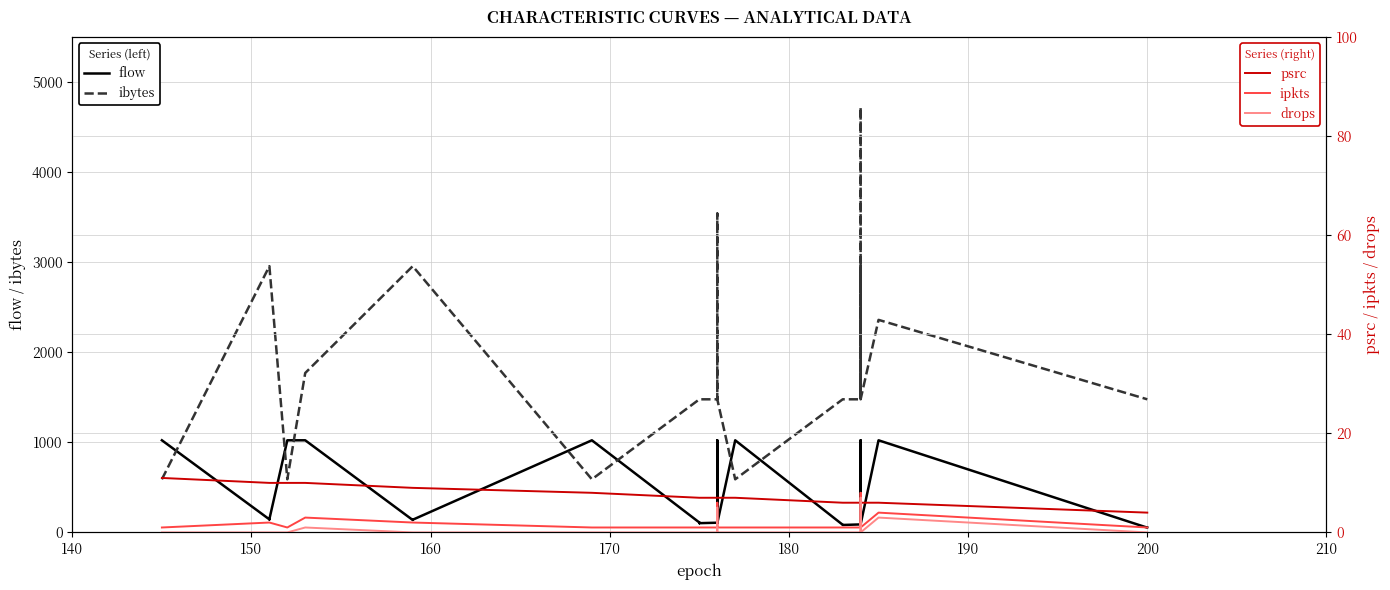

What is the difference between the maximum and second lowest values in the psrc series?

7